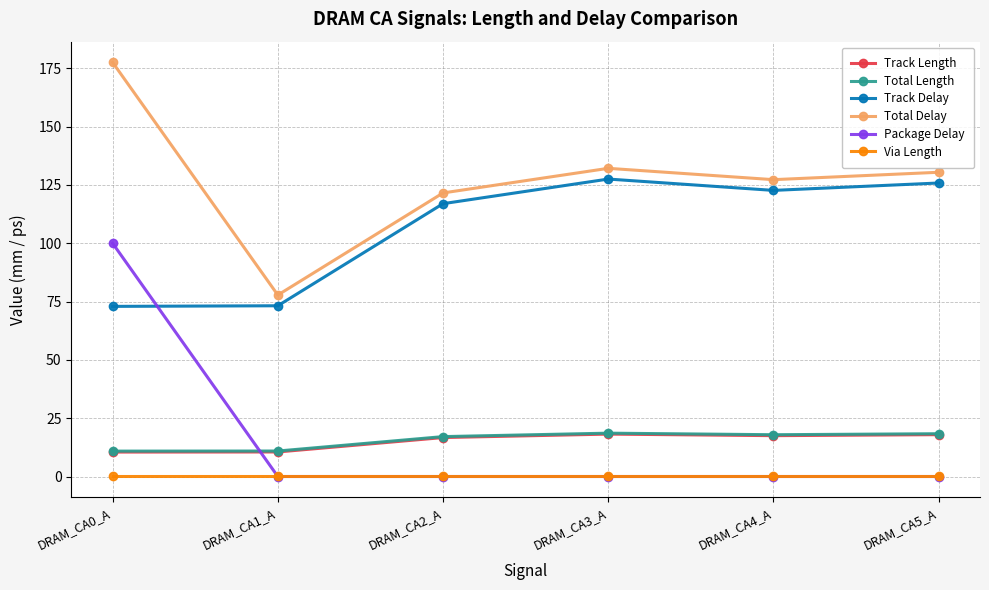

In Track Delay, how many points are higher than both neighbors (excluding endpoints)?

1